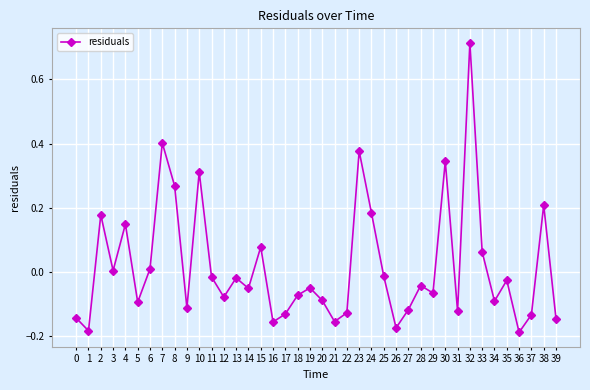

What is the difference between the maximum and minimum values?

0.9